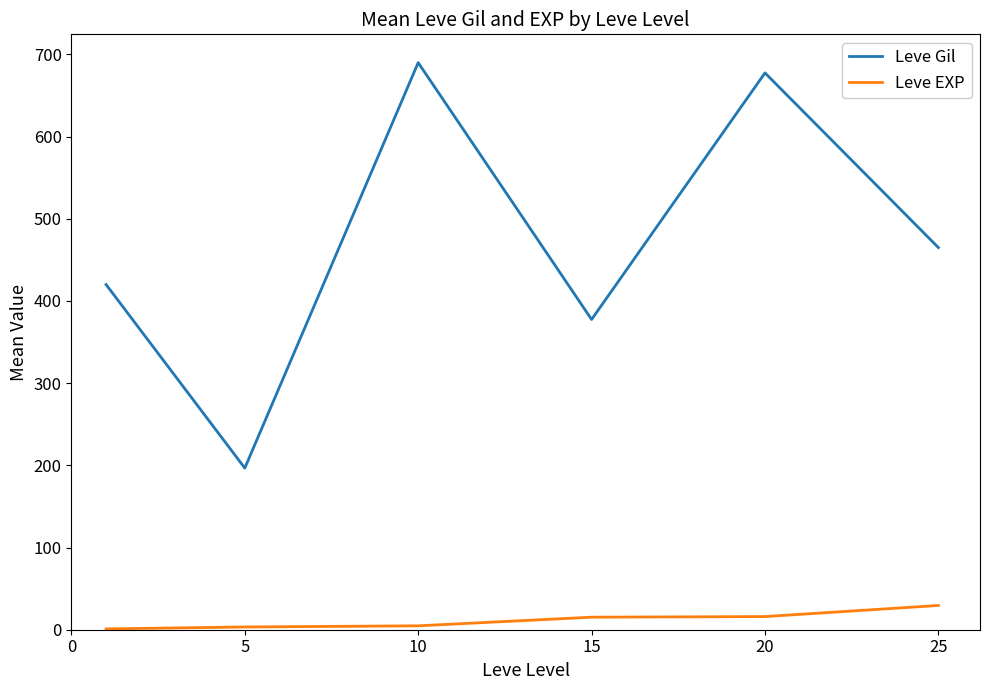

Which series has the largest total across all categories?

Leve Gil